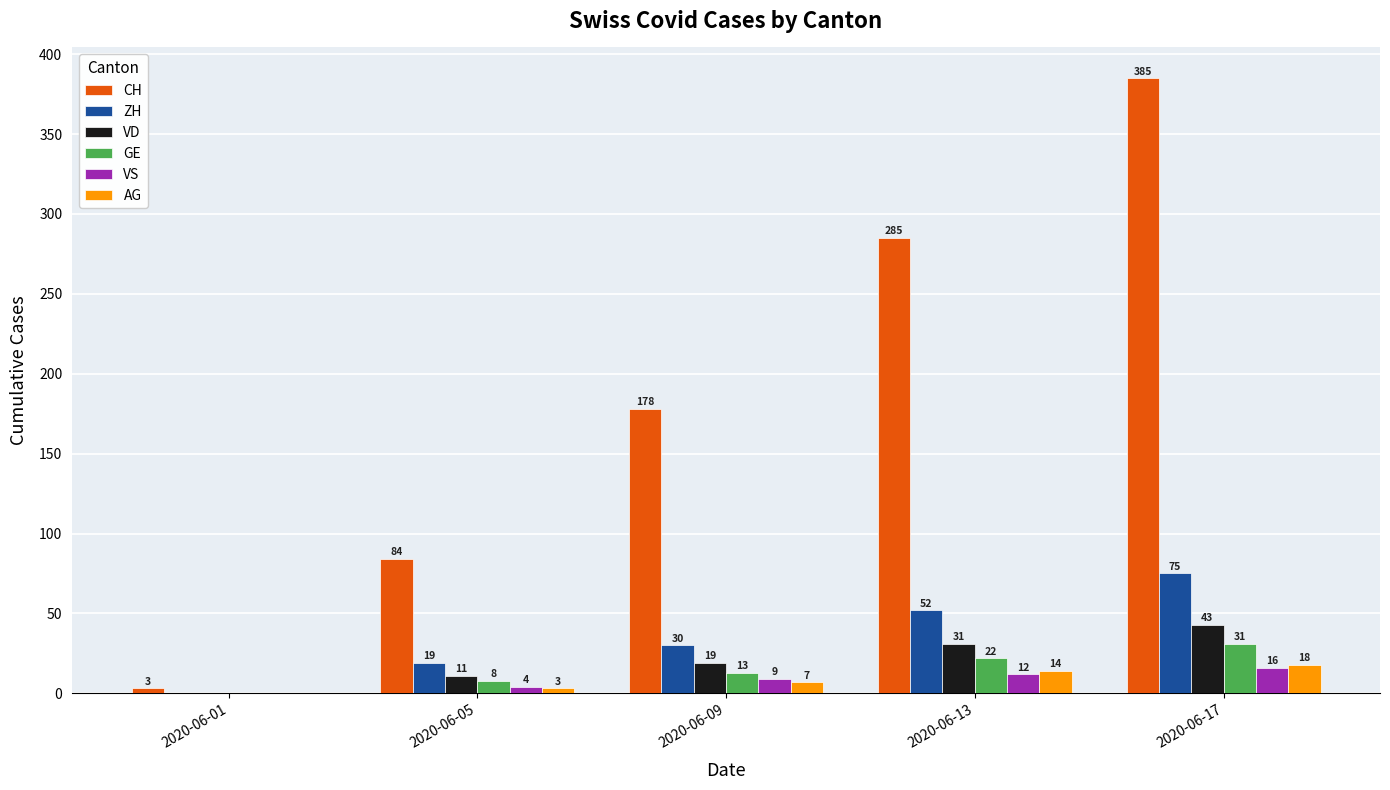

How many groups of bars are there?

5